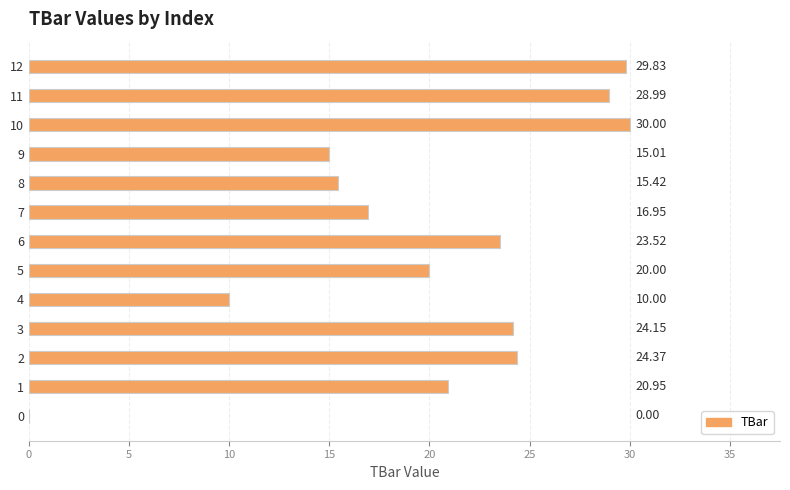

What is the sum of the values at 2 and 7?

41.3